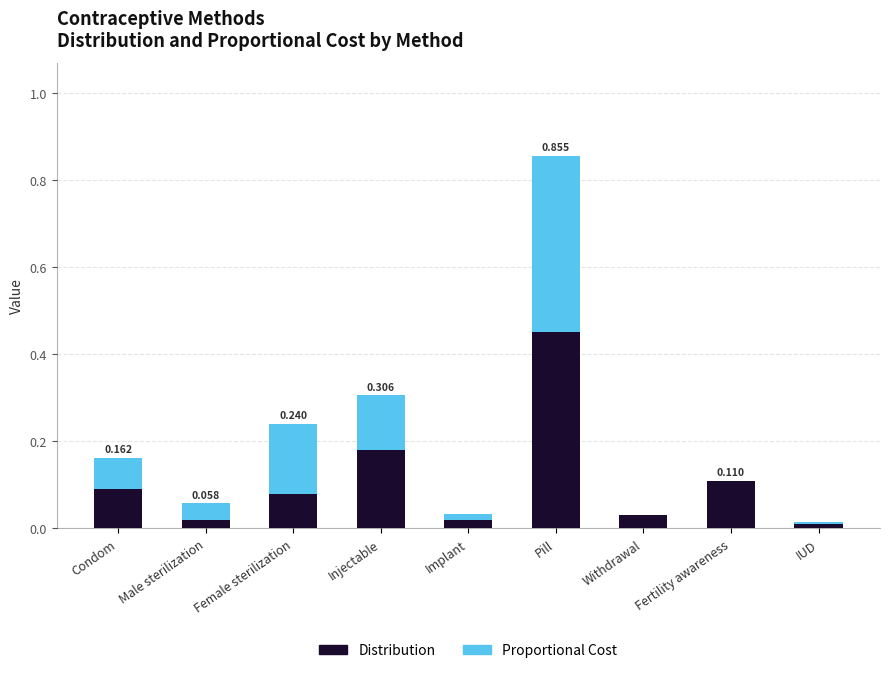

Which category has the highest value in the Distribution series?

Pill